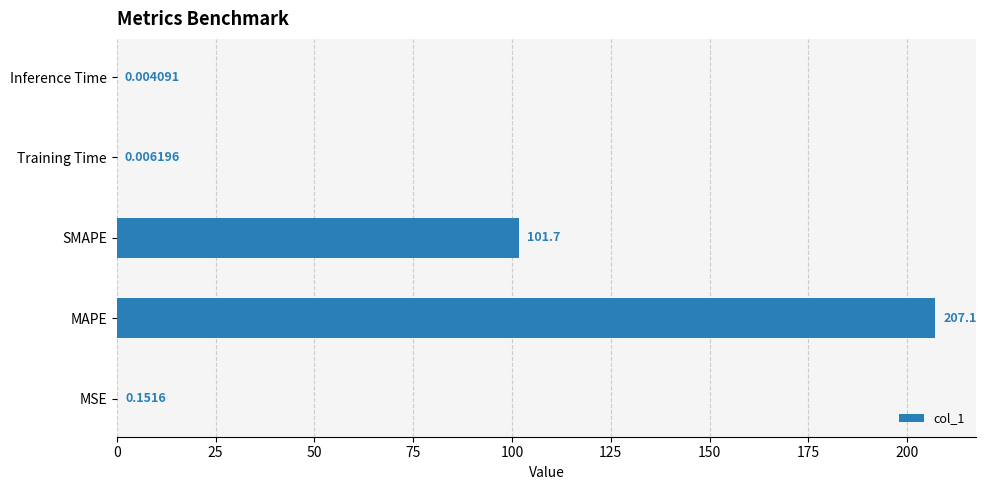

Which category has the highest value across all series?

MAPE